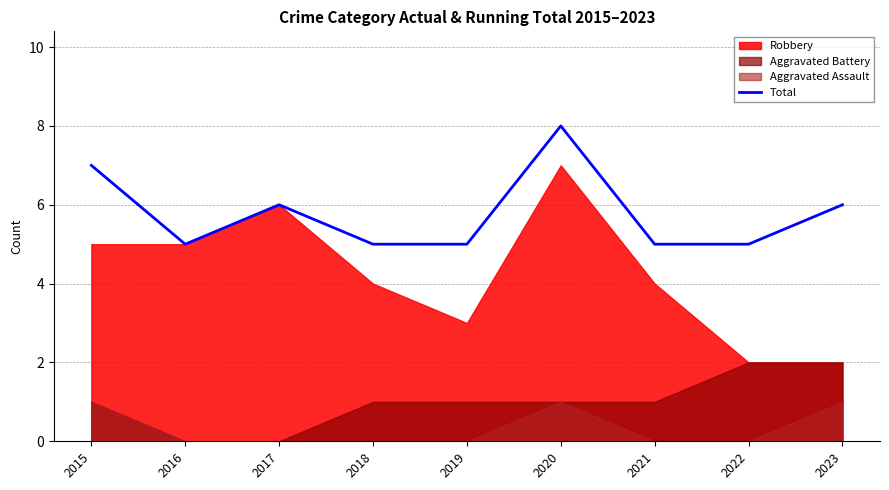

How many values exceed 5?

4